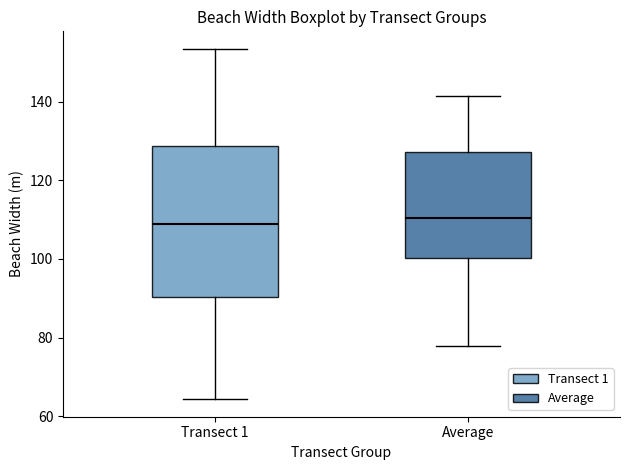

Reading left to right, transcribe this box plot: for each box, give where its median line is, the range the box spans, and where its two whiskers end, as read against the y-axis. The values are not printed on the chart, so give them approximately, as read against the axis.

Transect 1: median 108, box 90 to 128, whiskers 64 to 154
Average: median 110, box 100 to 128, whiskers 78 to 142